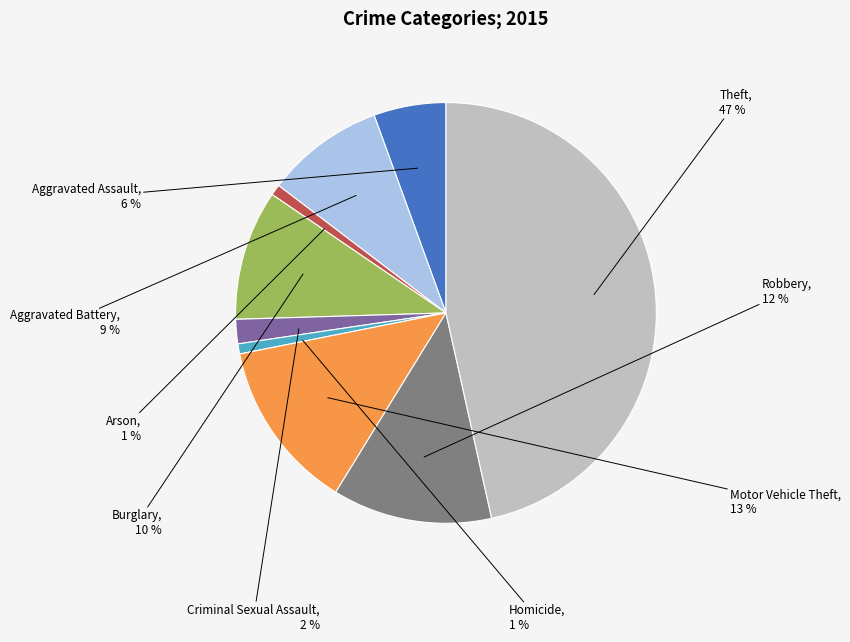

What percentage is the Criminal Sexual Assault slice, to the nearest percent?

2%